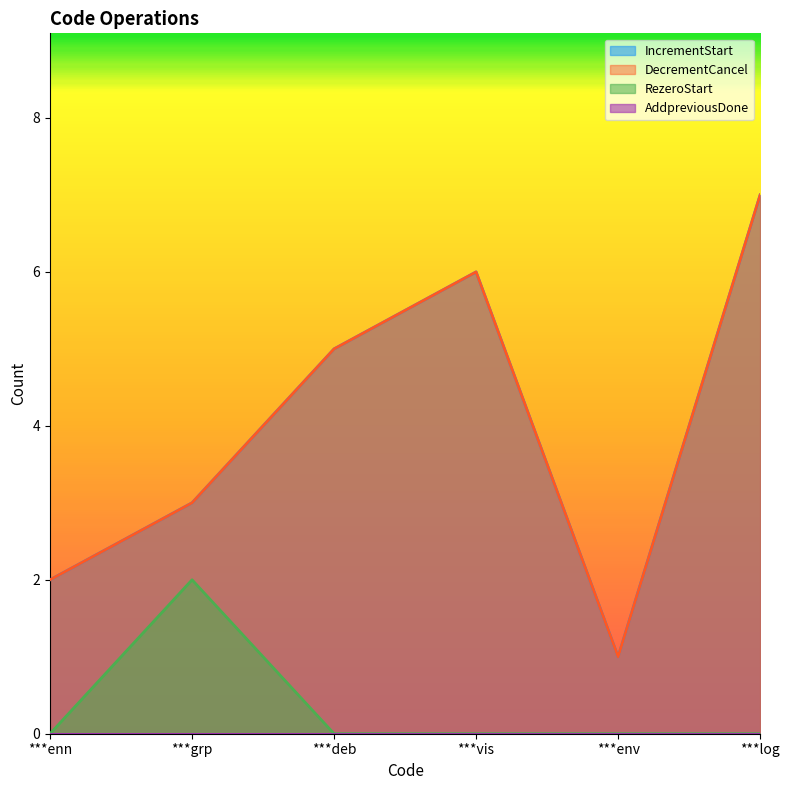

True or false: IncrementStart and RezeroStart cross at least once.

False